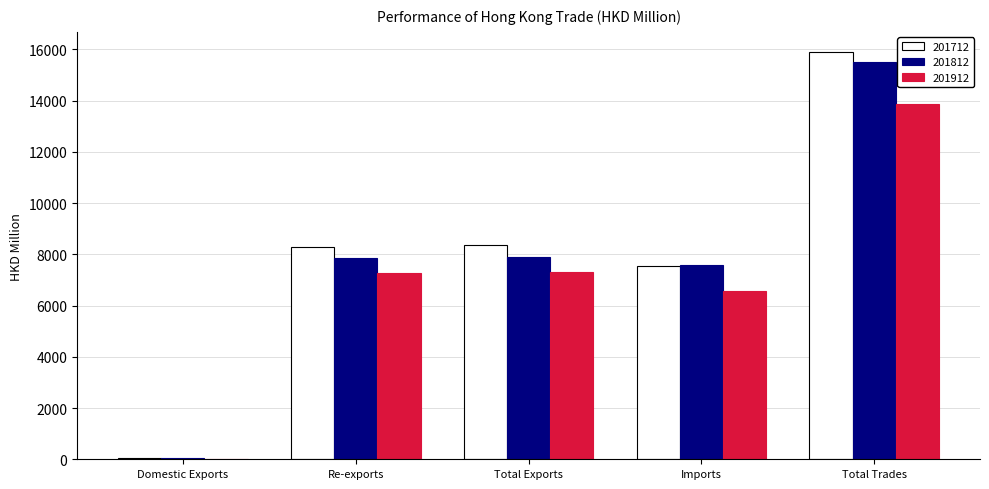

How many distinct data groups are displayed?

3